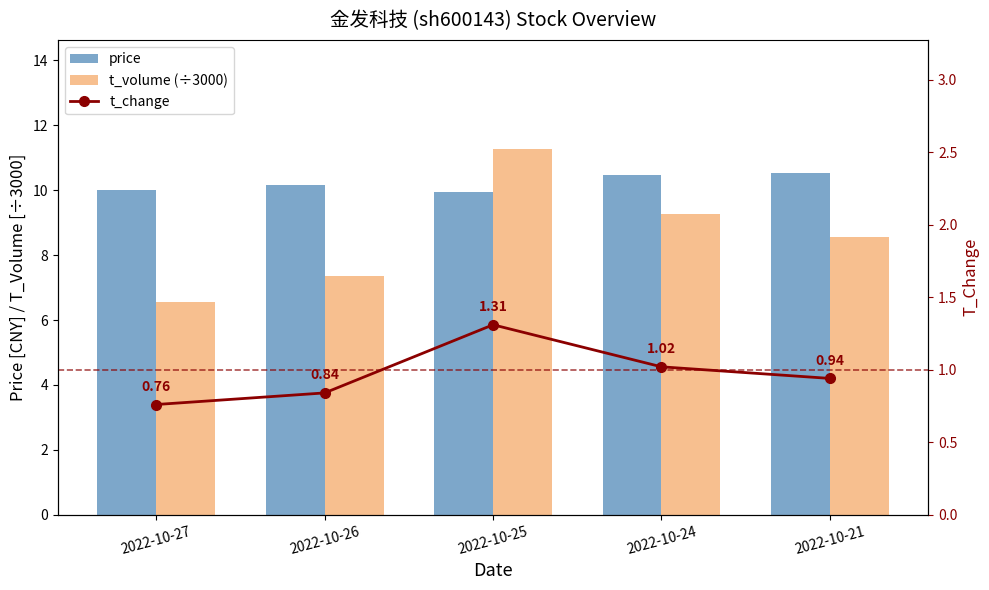

What is the lowest value of the t_volume (÷3000) series?

6.6